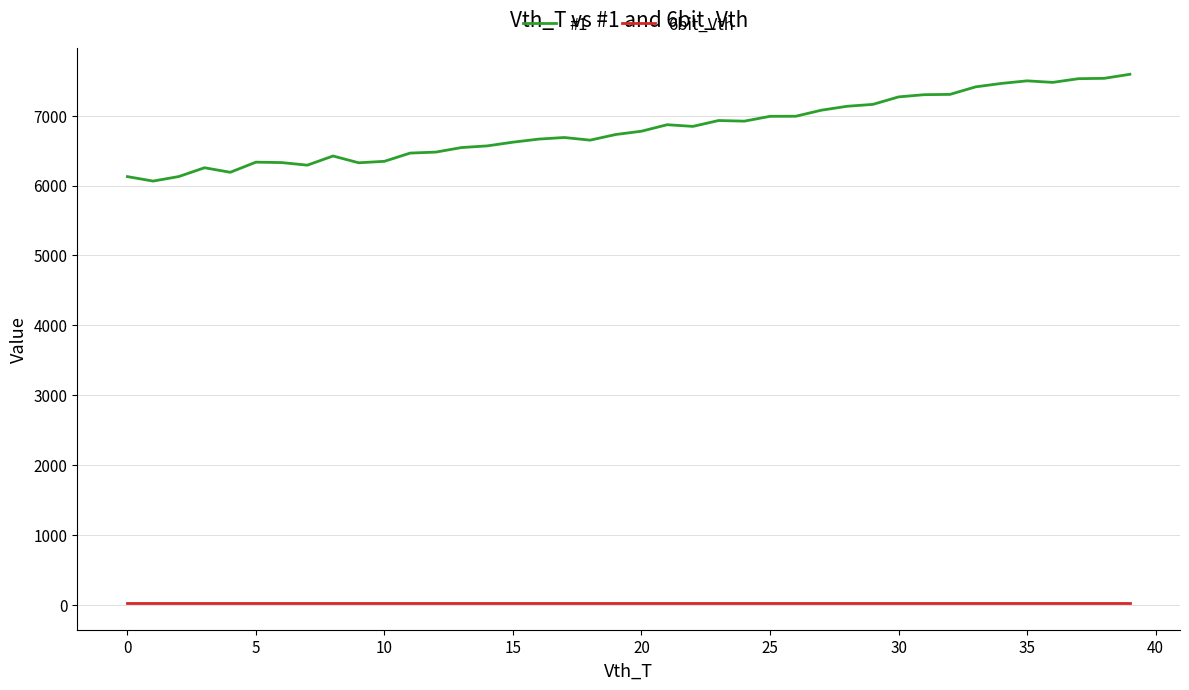

True or false: 6bit_Vth and #1 cross at least once.

False